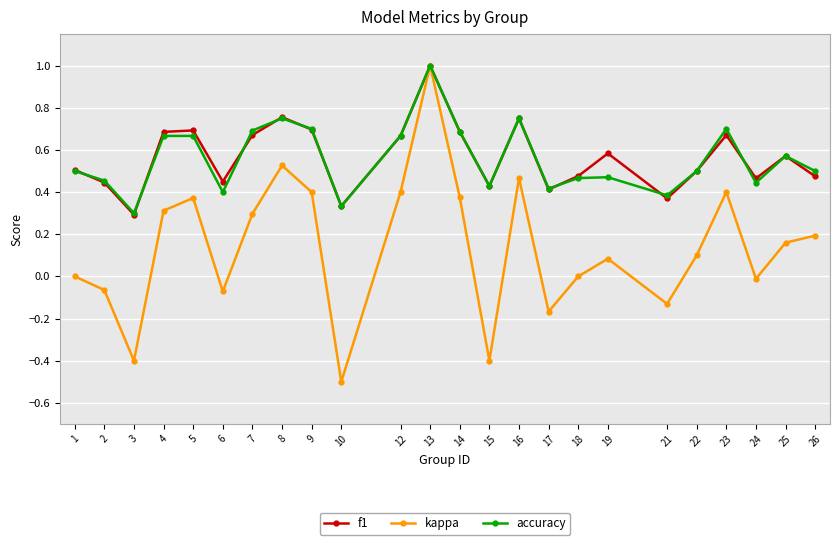

What is the total value across all series at 7?

1.7